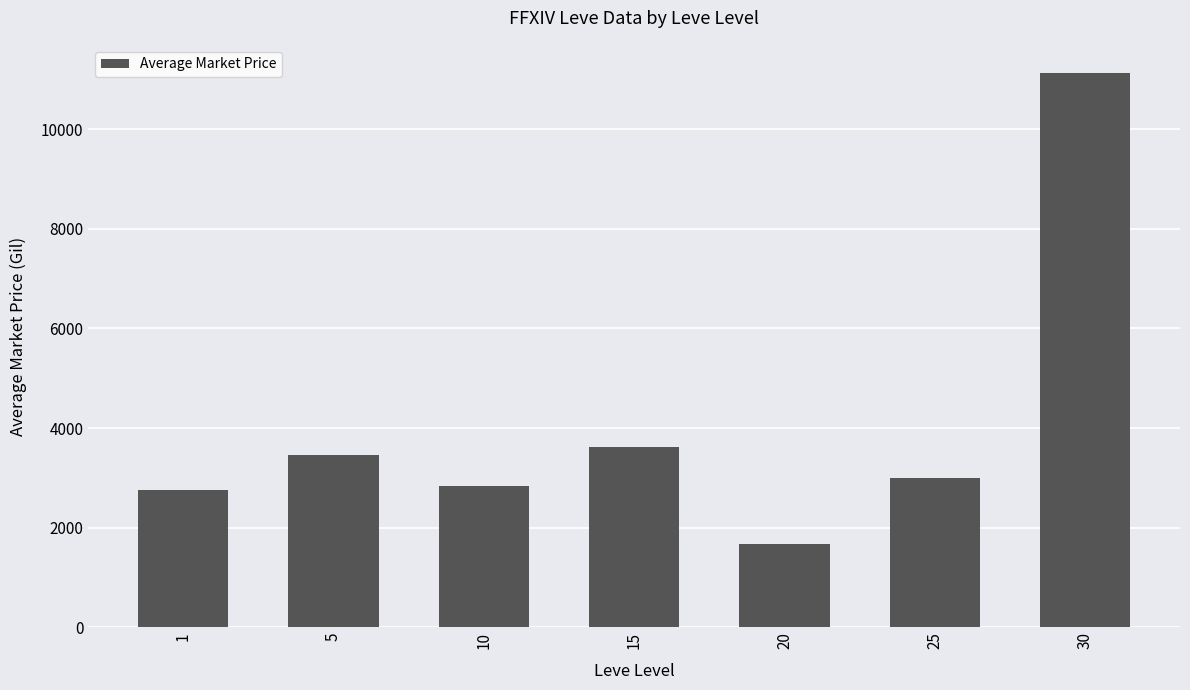

What is the value of the 6th bar from the left?

3000